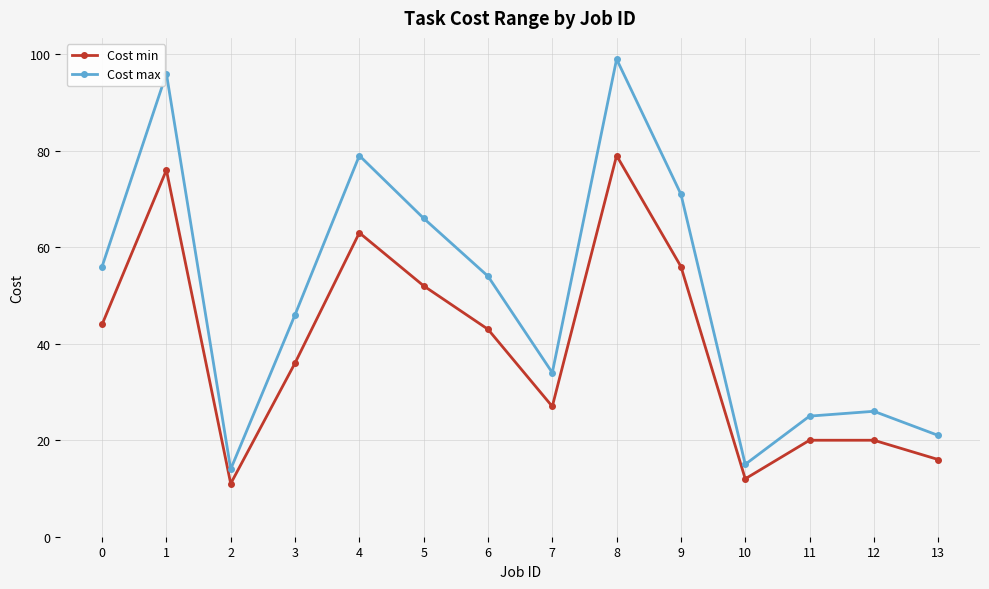

How many data points in Cost max are less than 54?

7